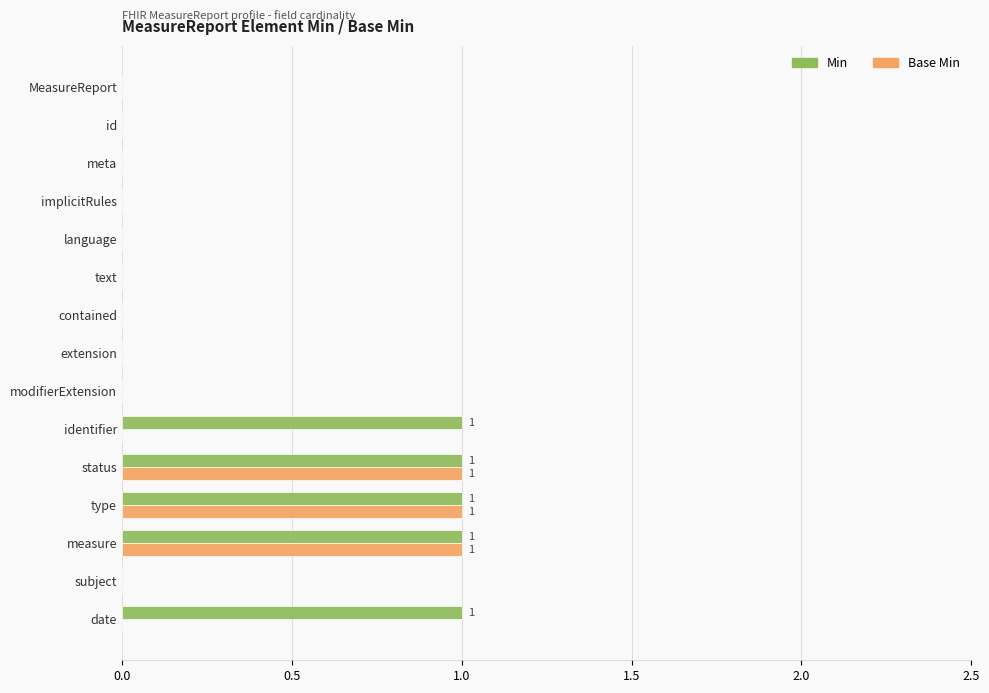

Is it true that Base Min equals 0 at date?

True